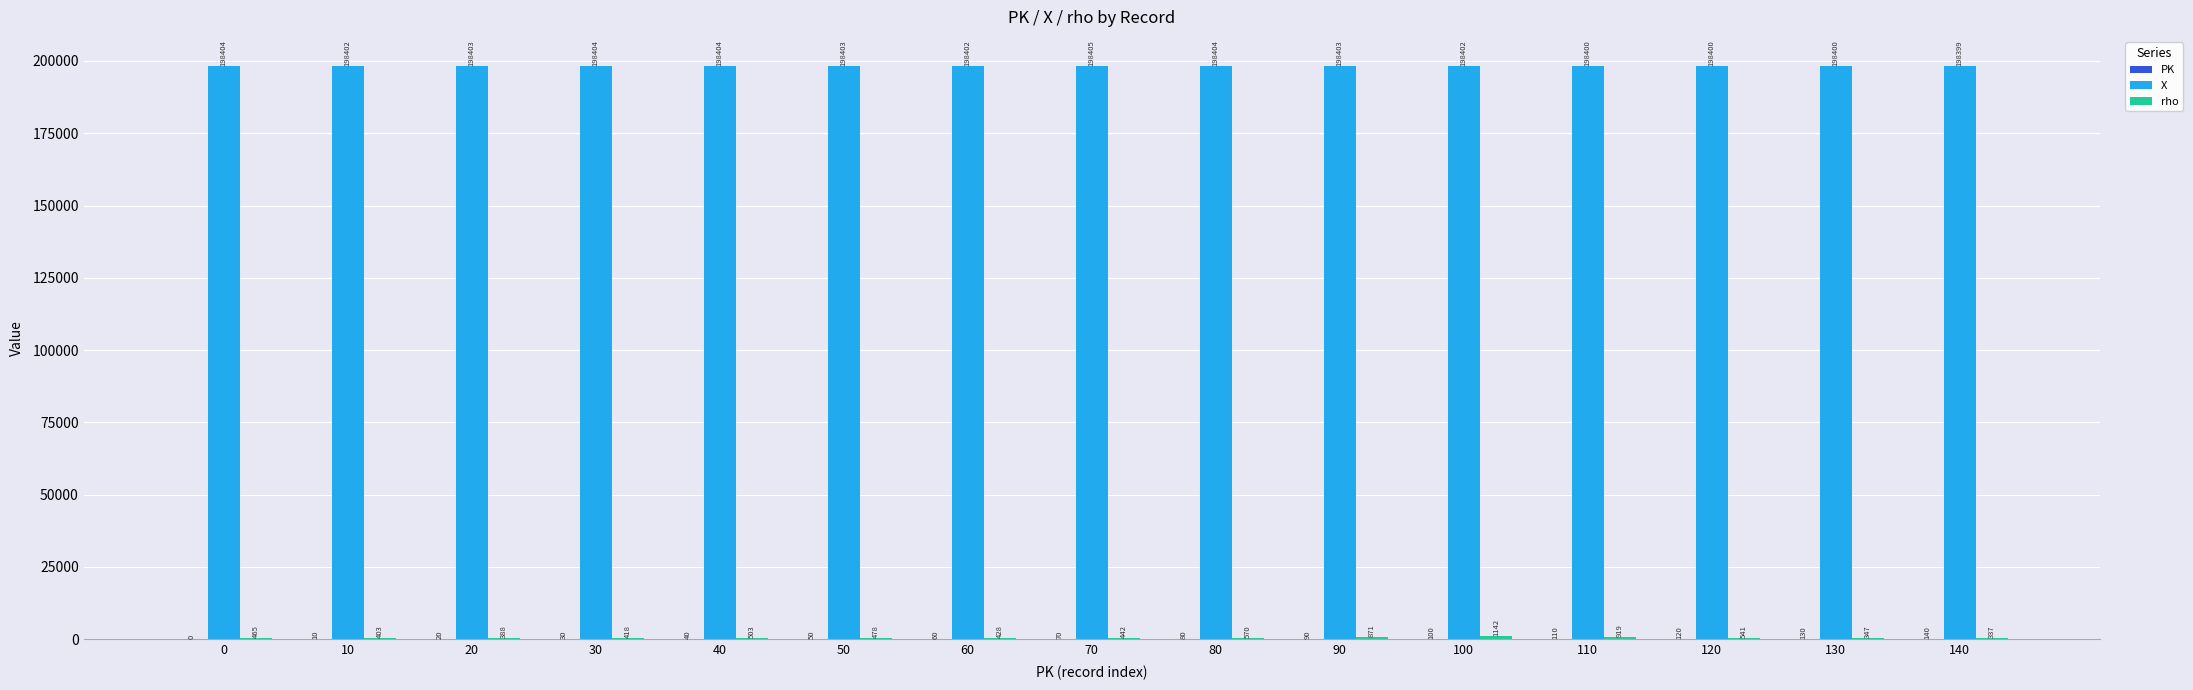

What is the maximum value for X?

198405